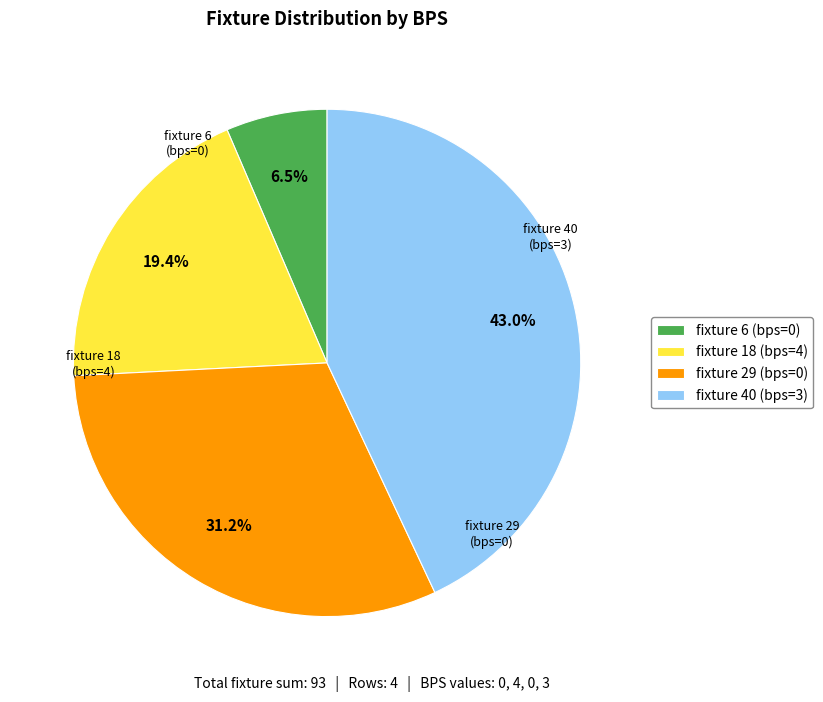

The fixture 18 (bps=4) slice represents 31% of the pie. True or false?

False